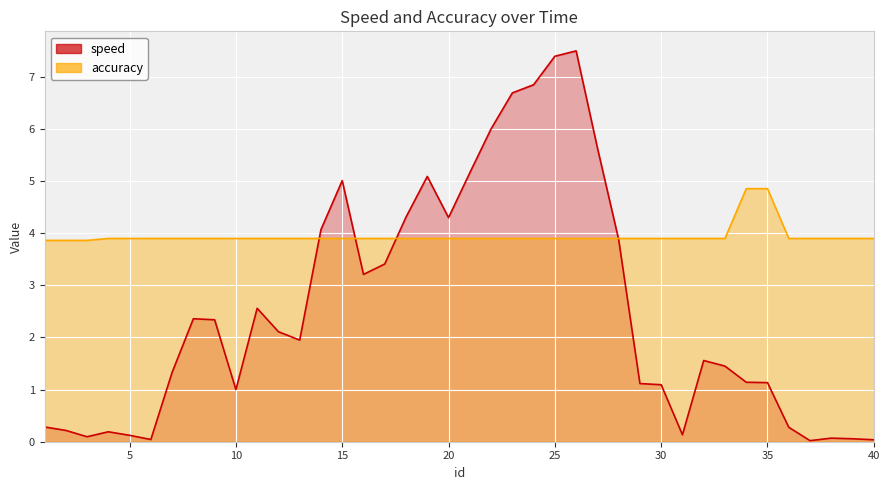

Rank the series at 29 from highest to lowest value.

accuracy, speed